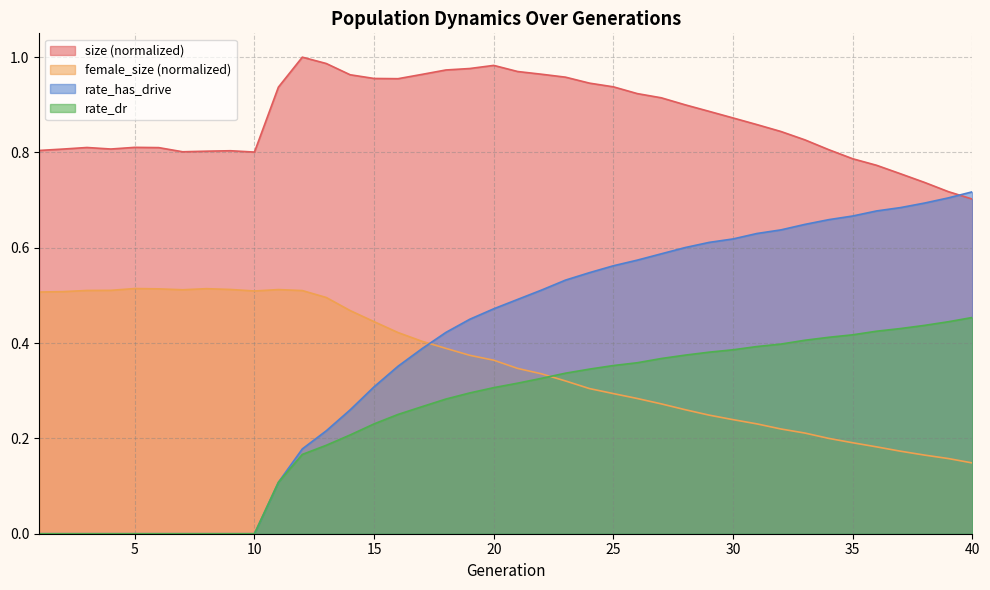

True or false: size has a value of 0.9 at 25.

True